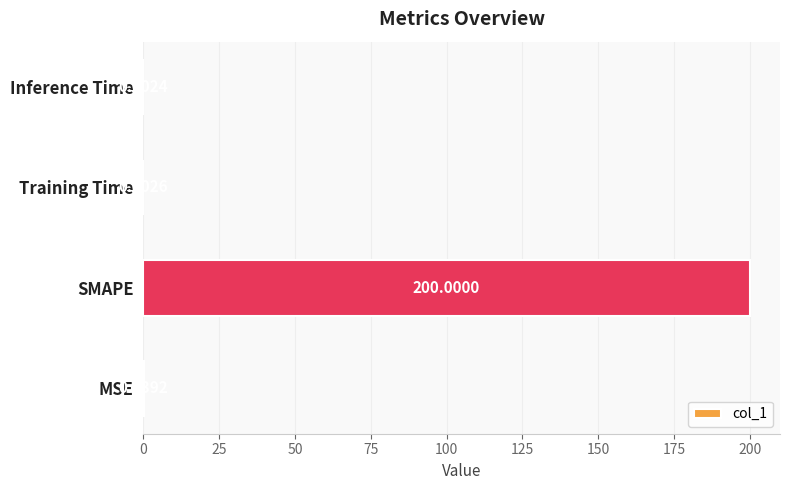

What is the sum of the values at SMAPE and MSE?

200.0